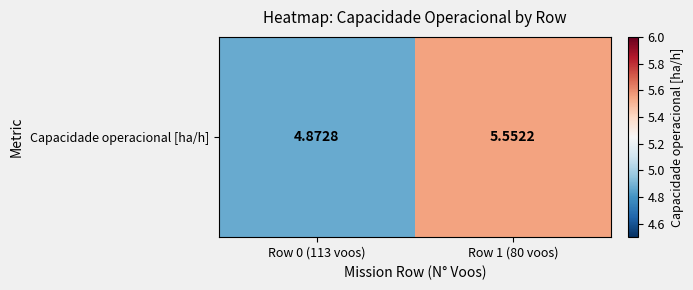

The chart shows a value of 5.6 at Row 1 (80 voos). True or false?

True